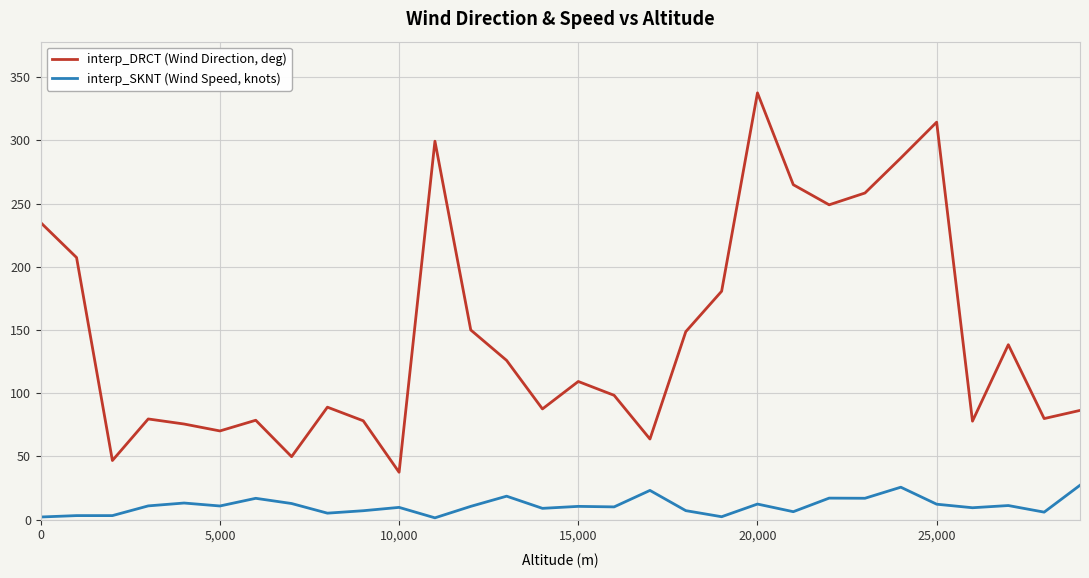

True or false: interp_SKNT (Wind Speed, knots) and interp_DRCT (Wind Direction, deg) intersect in this chart.

False